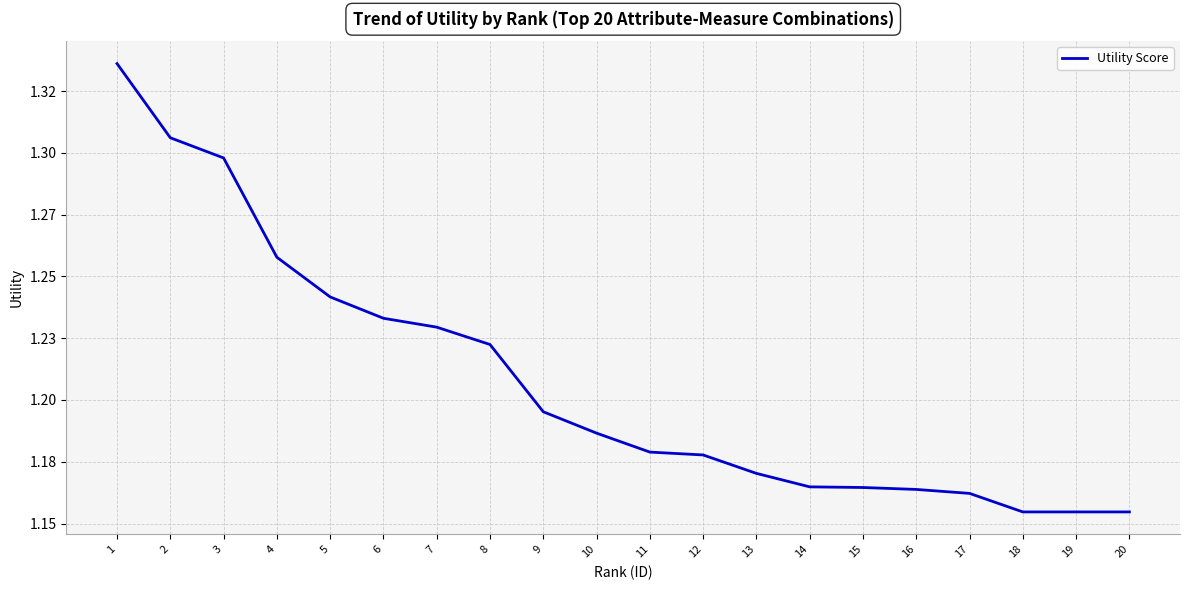

Does the chart have visible grid lines?

Yes